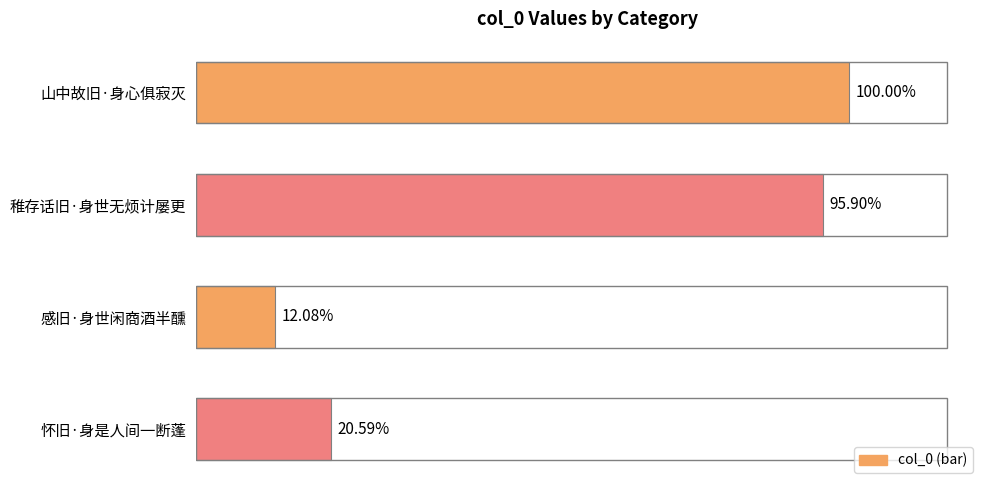

Are the bars horizontal?

Yes